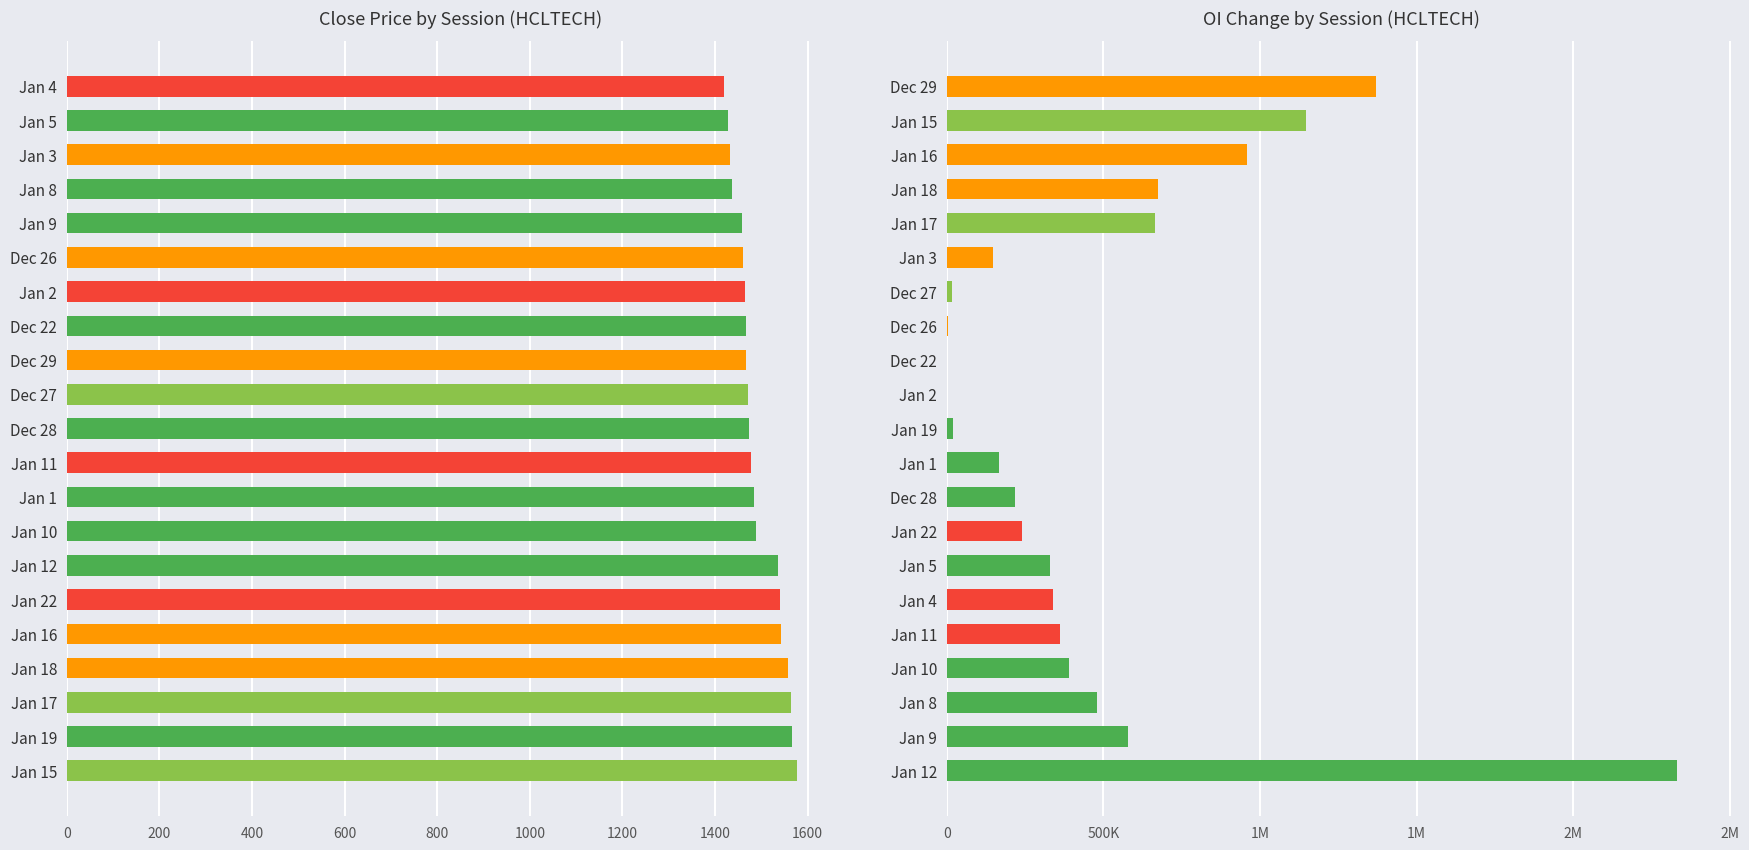

What is the highest value of the OI Change (abs) series?

2331000.0